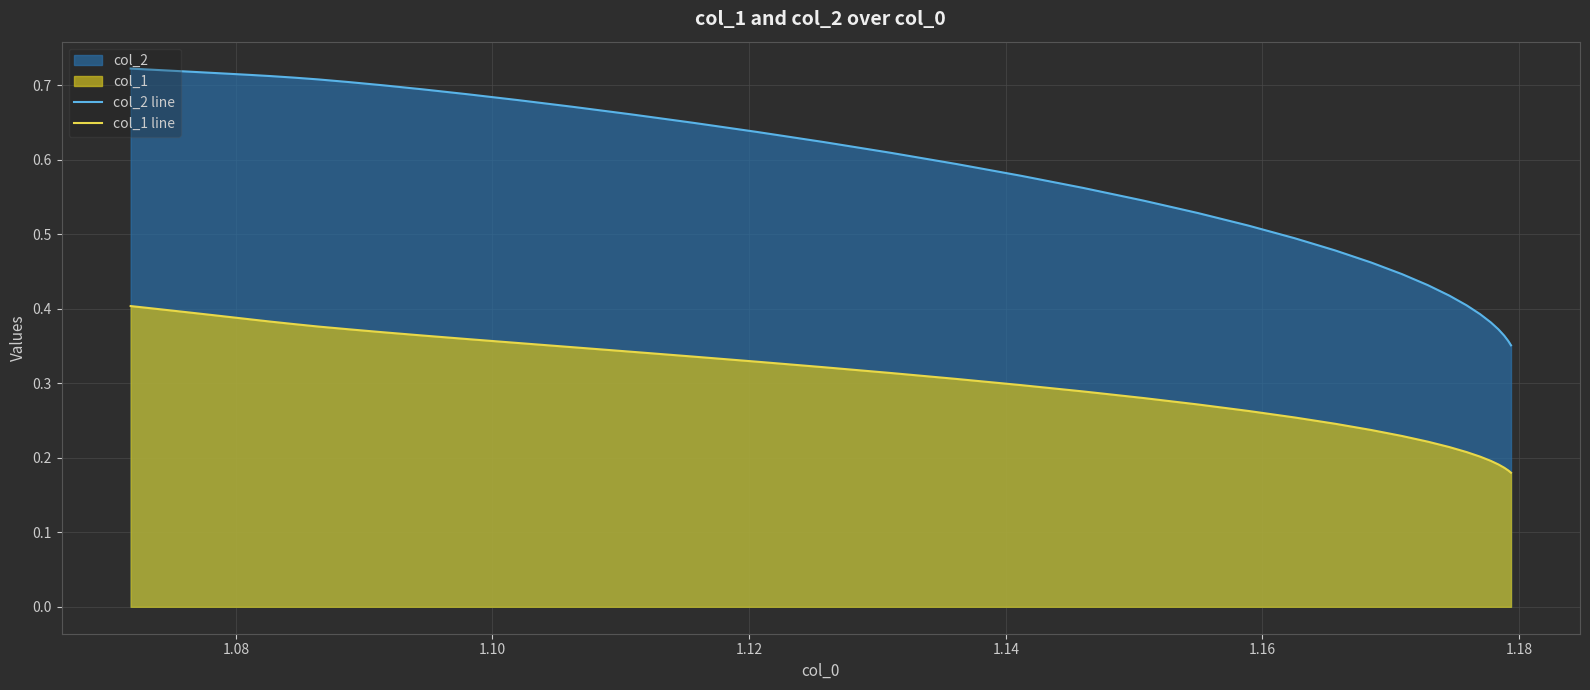

Rank the series by their average value, from highest to lowest.

col_2 line, col_1 line